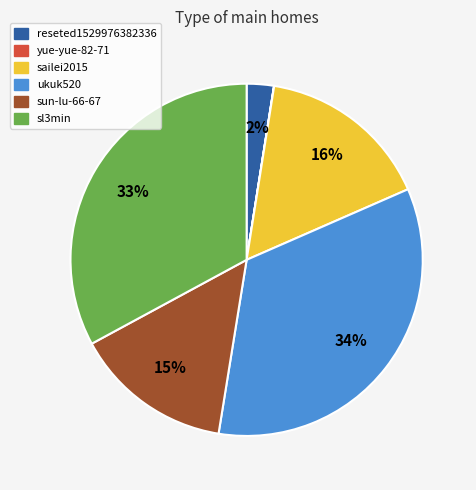

Do reseted1529976382336 and sun-lu-66-67 together represent more than half of the pie?

No